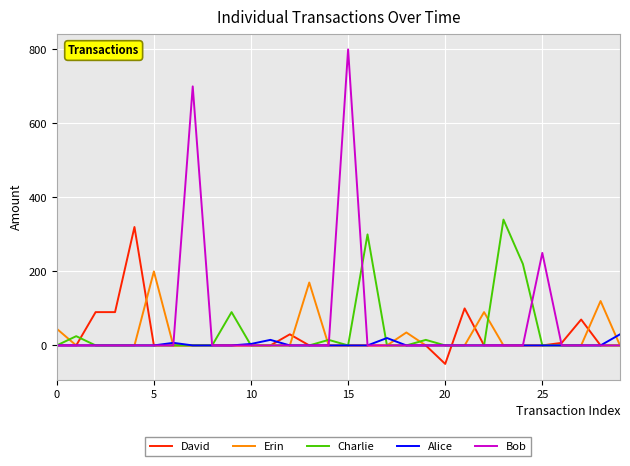

What is the maximum value shown in the chart?

800